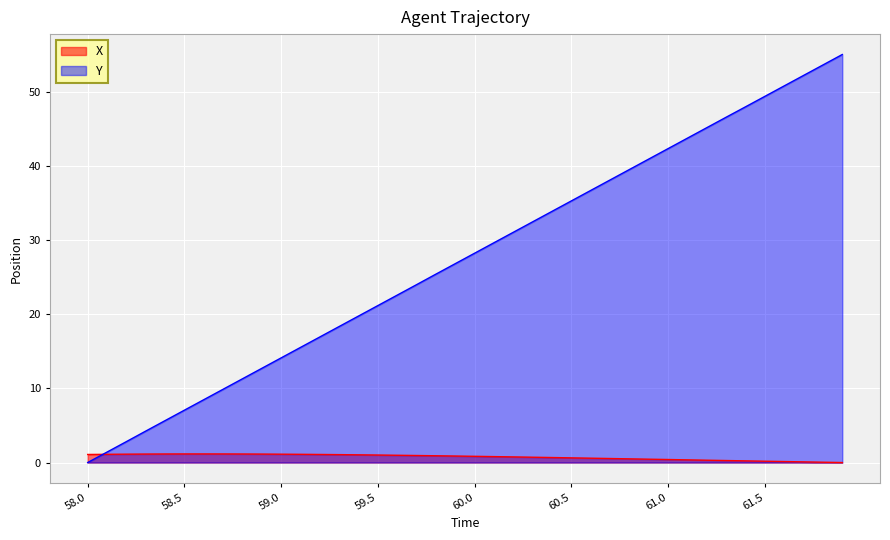

Rank the series by their maximum value, from lowest to highest.

X, Y